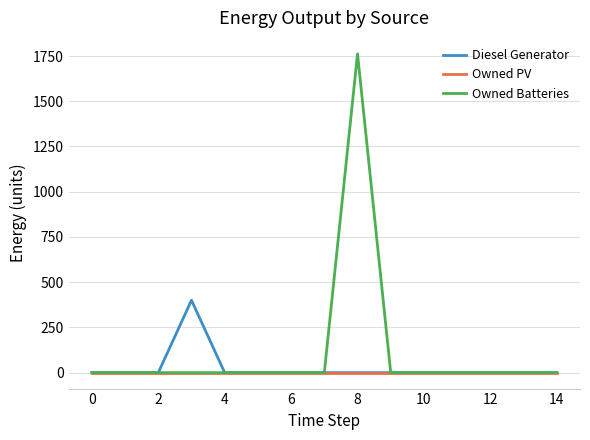

Reading left to right, transcribe all the data shown in this chart.

Diesel Generator: 0	0	0	400	0	0	0	0	0	0	0	0	0	0	0
Owned PV: 0	0	0	0	0	0	0	0	0	0	0	0	0	0	0
Owned Batteries: 0	0	0	0	0	0	0	0	1762	0	0	0	0	0	0